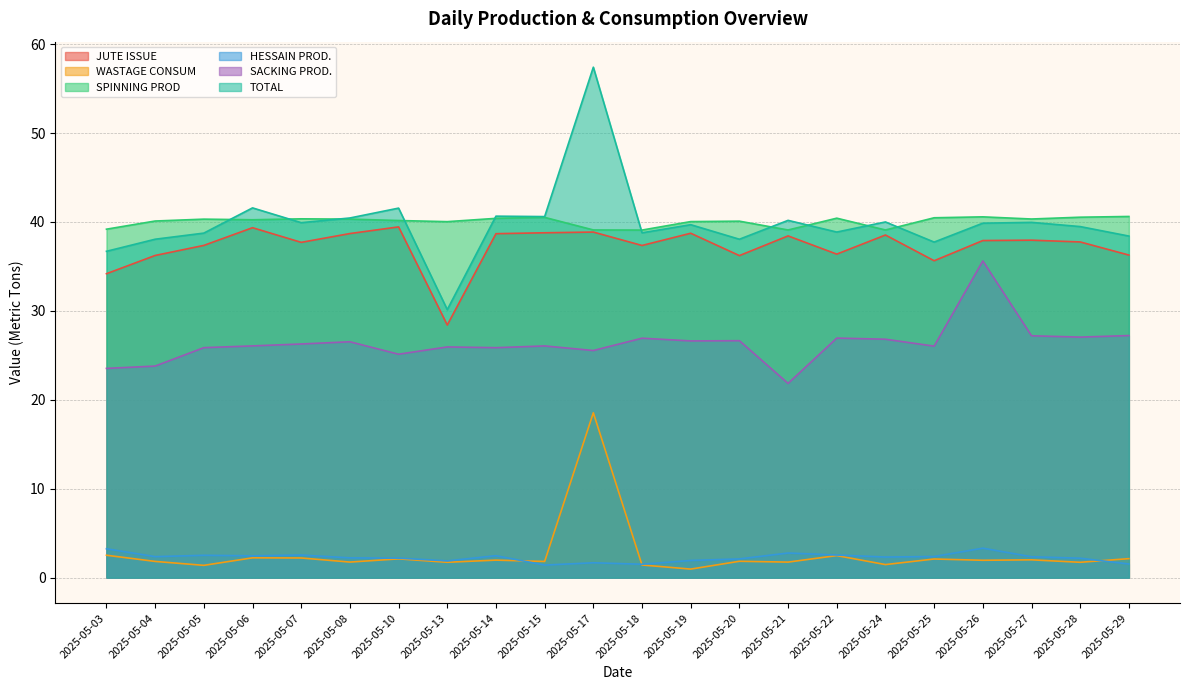

Reading left to right, list all the values displayed in this chart.

JUTE ISSUE: 34.2	36.2	37.4	39.4	37.7	38.7	39.4	28.4	38.7	38.8	38.9	37.4	38.7	36.2	38.4	36.4	38.5	35.6	37.9	37.9	37.8	36.3
WASTAGE CONSUM: 2.5	1.8	1.4	2.2	2.2	1.8	2.1	1.7	2.0	1.8	18.5	1.4	1.0	1.8	1.7	2.5	1.5	2.1	2.0	2.0	1.7	2.1
SPINNING PROD: 39.2	40.1	40.3	40.2	40.4	40.3	40.2	40.0	40.4	40.5	39.1	39.1	40.0	40.1	39.1	40.4	39.1	40.5	40.6	40.3	40.5	40.6
HESSAIN PROD.: 3.2	2.4	2.5	2.5	2.5	2.2	2.2	1.9	2.5	1.4	1.7	1.5	1.9	2.1	2.8	2.5	2.3	2.4	3.3	2.3	2.2	1.5
SACKING PROD.: 23.5	23.8	25.9	26.1	26.3	26.5	25.1	25.9	25.9	26.1	25.5	26.9	26.6	26.6	21.8	26.9	26.8	26.0	35.6	27.2	27.0	27.2
TOTAL: 36.7	38.1	38.7	41.6	39.9	40.4	41.6	30.1	40.6	40.6	57.4	38.8	39.7	38.1	40.2	38.9	40.0	37.7	39.9	40.0	39.5	38.4